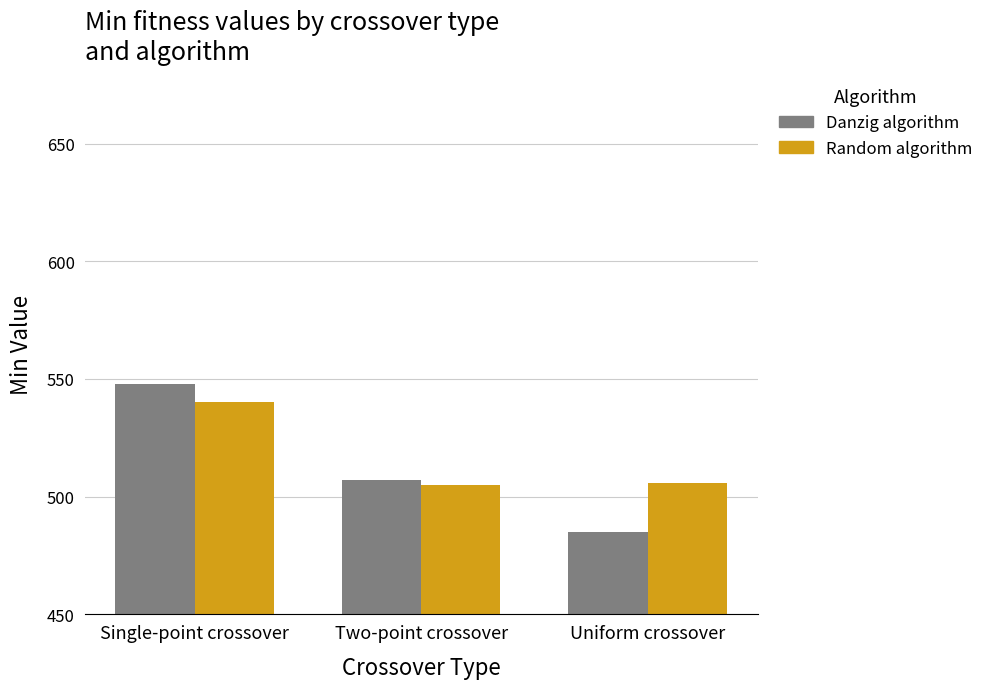

What is the label of the 2nd bar from the left?

Two-point crossover